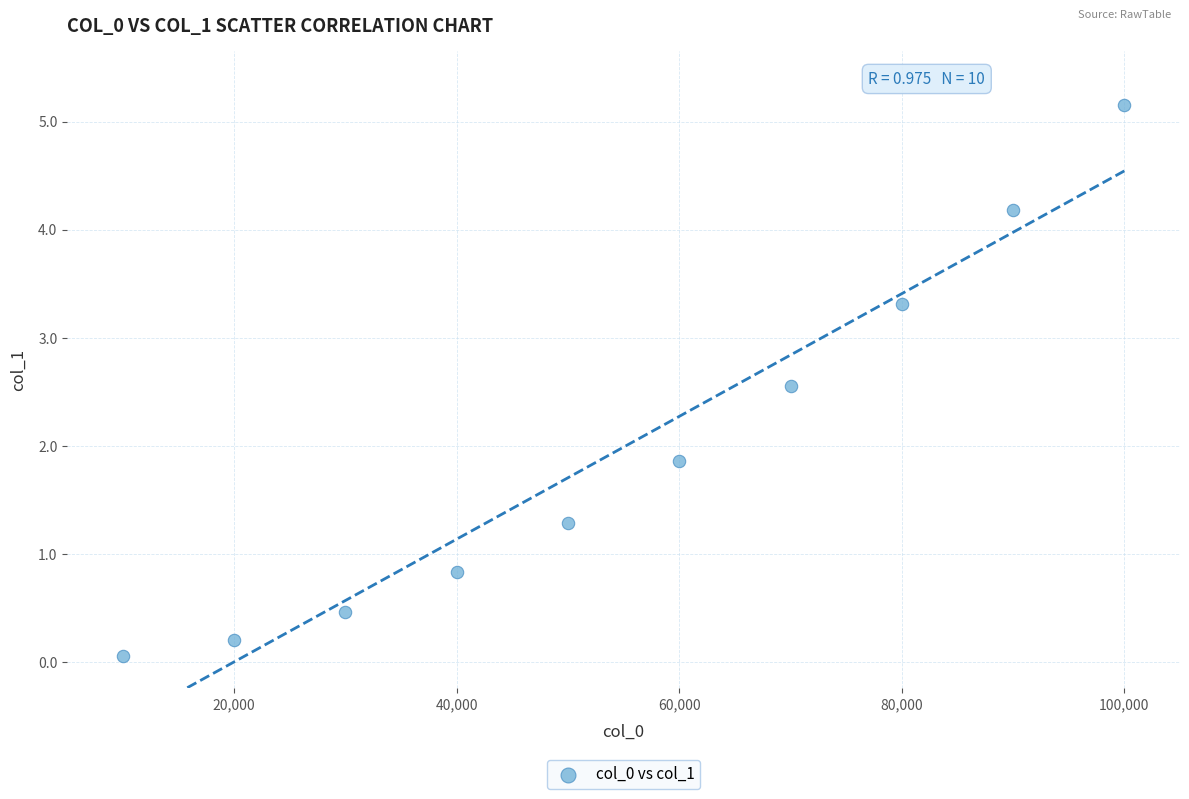

What Y value in the scatter plot is closest to 2?

1.9